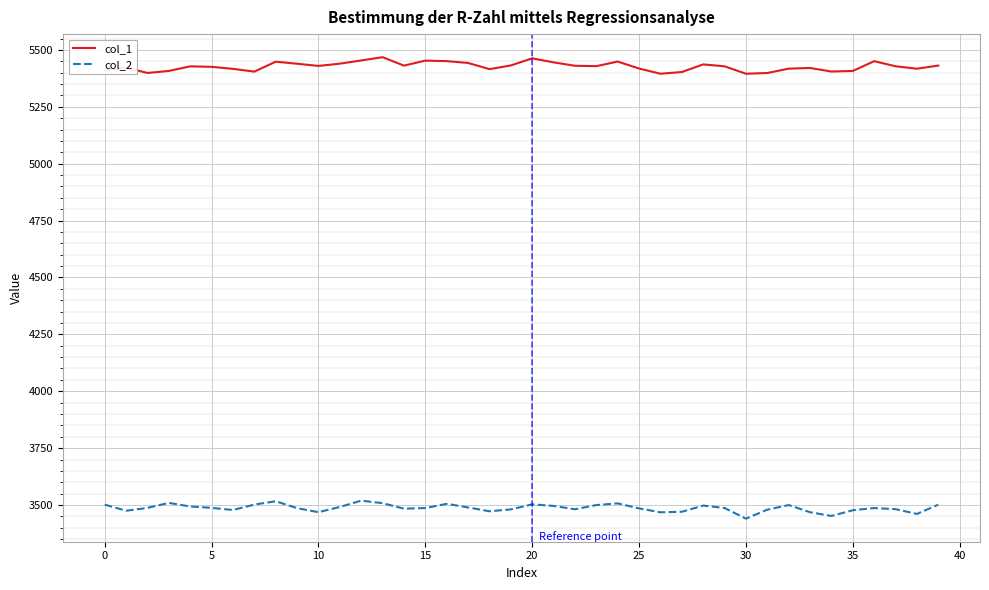

What is the smallest value displayed?

3440.1